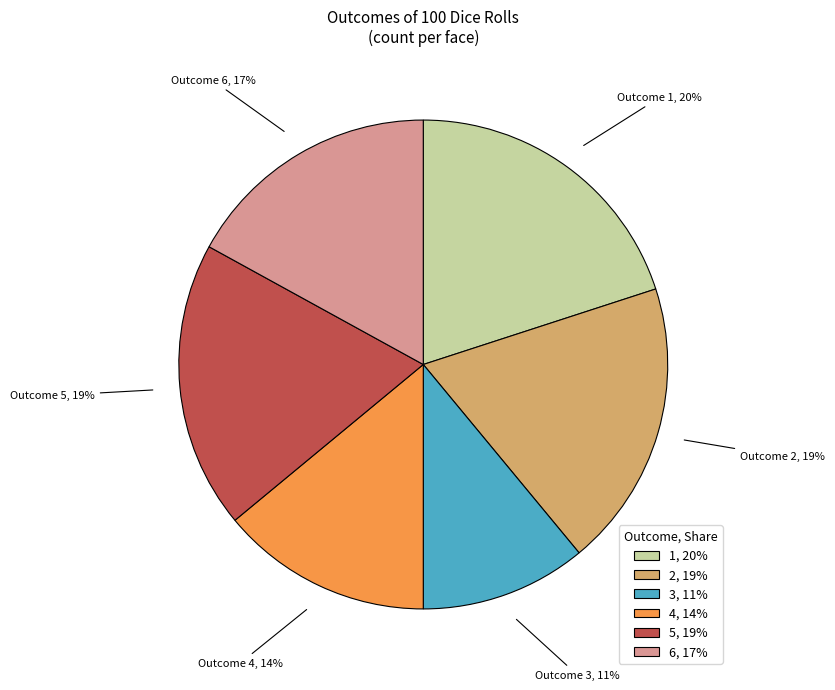

Is there any slice that represents more than half of the pie?

No